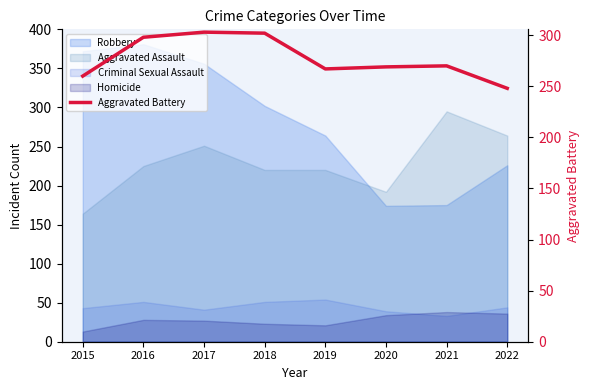

Is it true that the value at 2020 is 128?

False